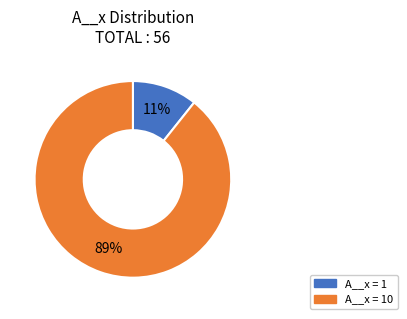

Does any single category account for the majority?

Yes